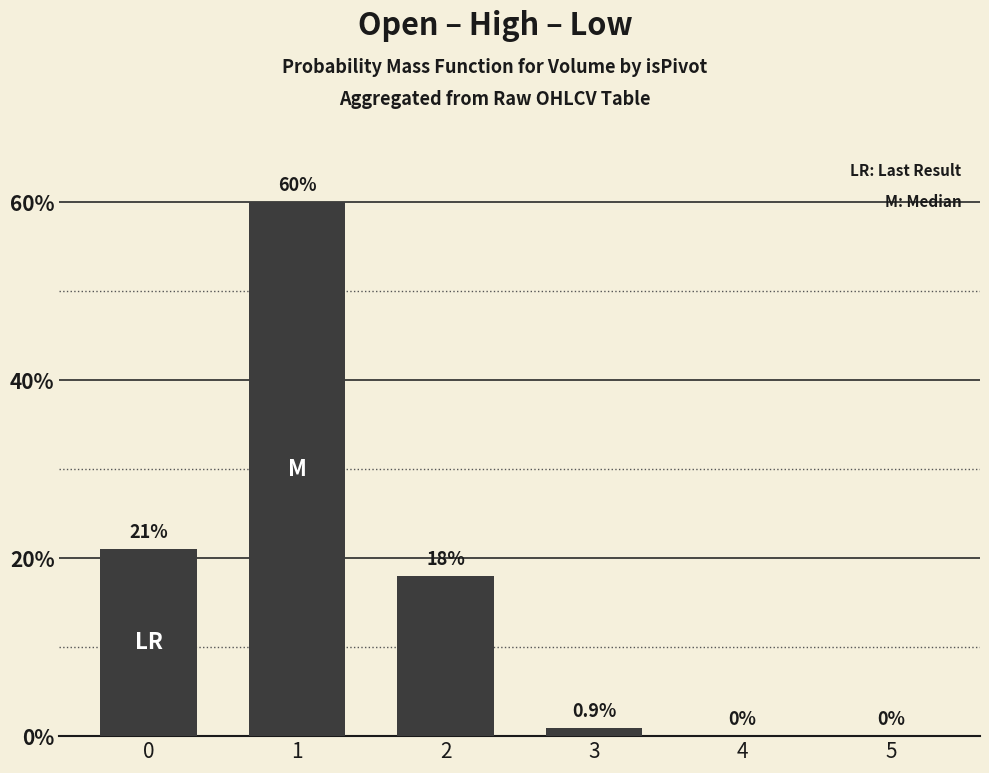

What is the greatest value displayed?

60.0